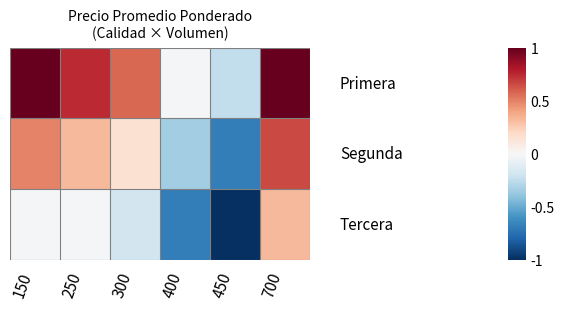

How many data points does each series have?

6